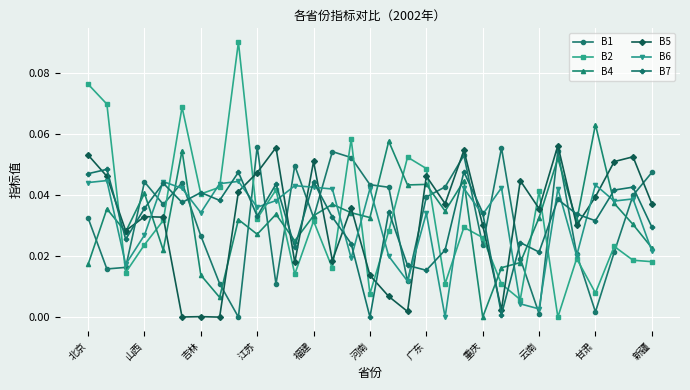

At how many categories does at least one series exceed 0?

31